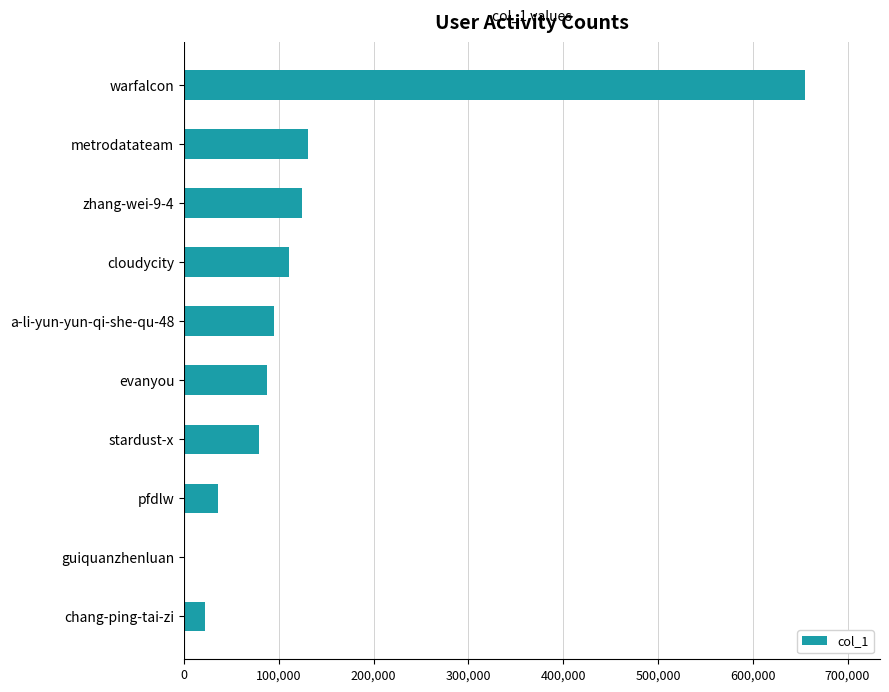

What is the change in value from cloudycity to stardust-x?

-31580